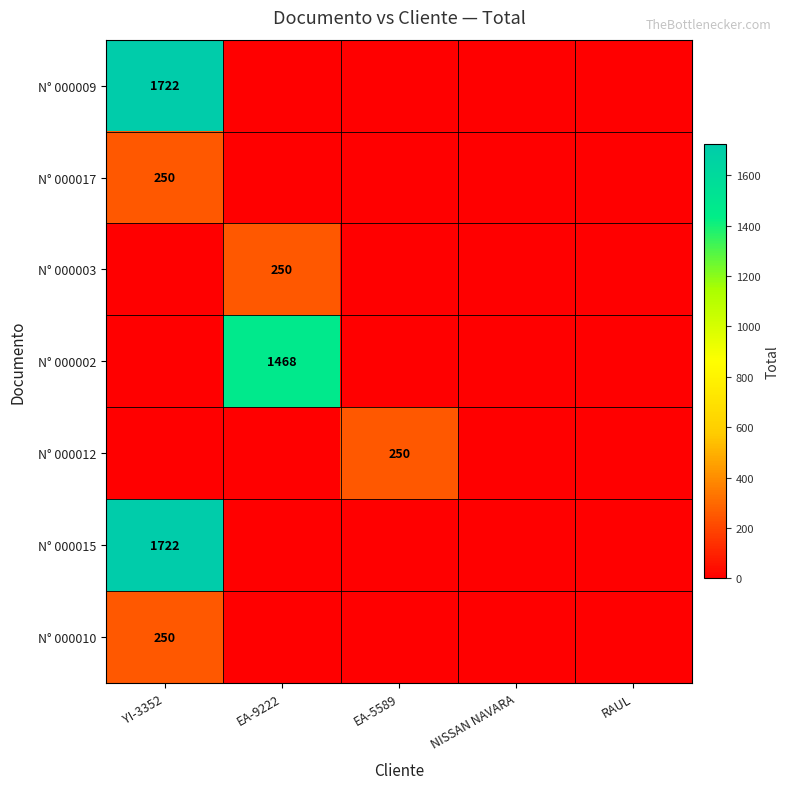

Rank the series by their maximum value, from lowest to highest.

N° 000017, N° 000003, N° 000012, N° 000010, N° 000002, N° 000009, N° 000015